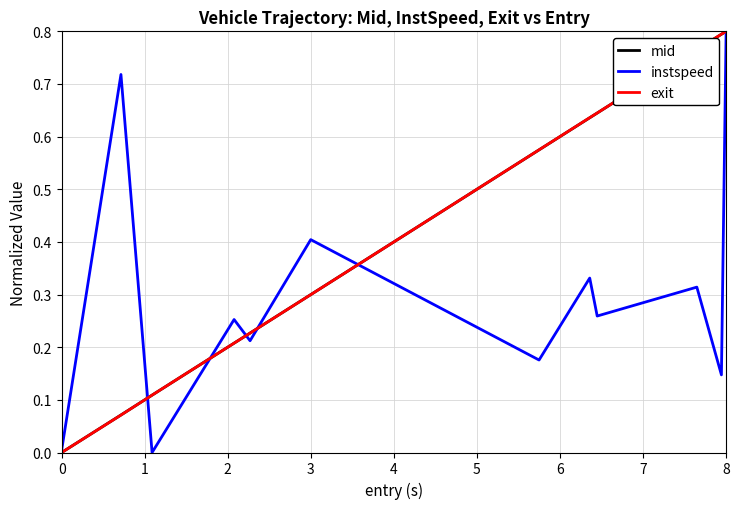

What are all the series names shown in the legend?

mid, instspeed, exit